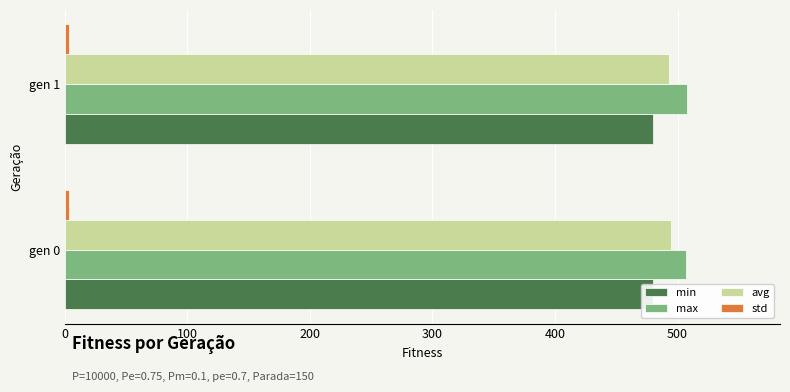

Between 0 and 100, which series saw the biggest shift?

avg